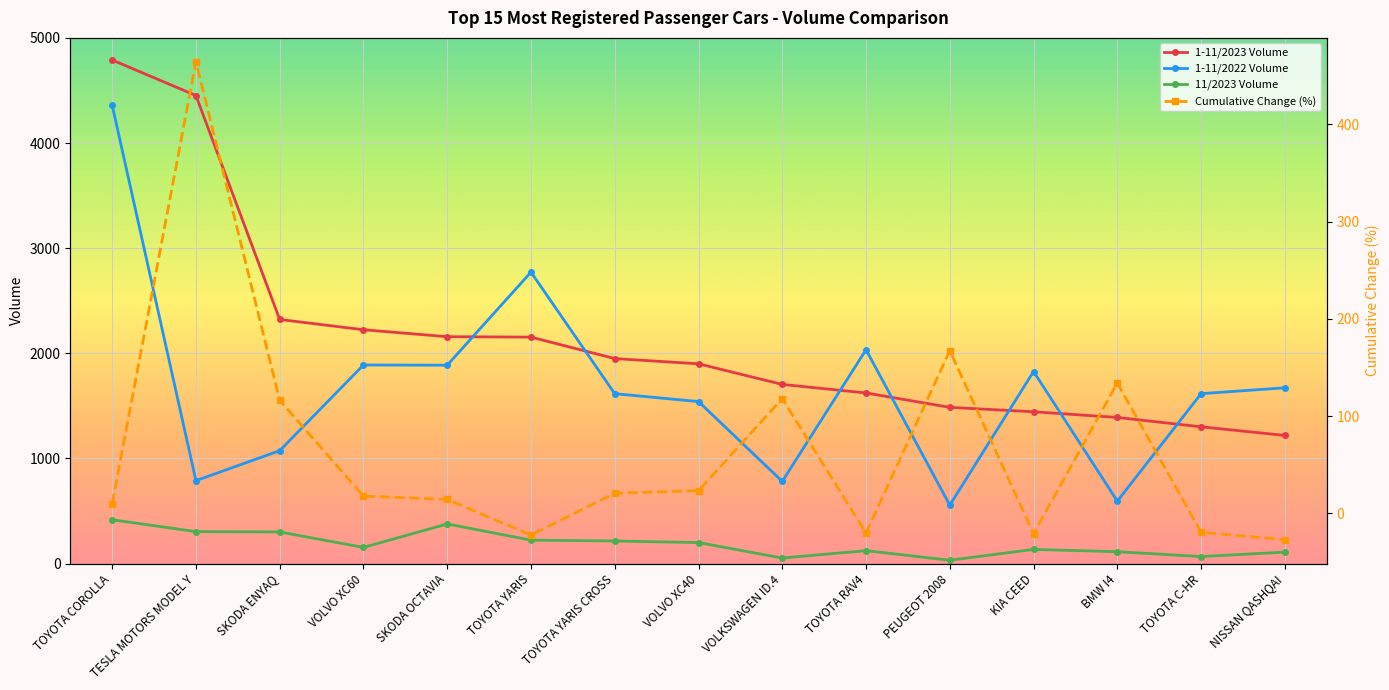

Which series changed the most between TOYOTA YARIS CROSS and TOYOTA C-HR?

1-11/2023 Volume